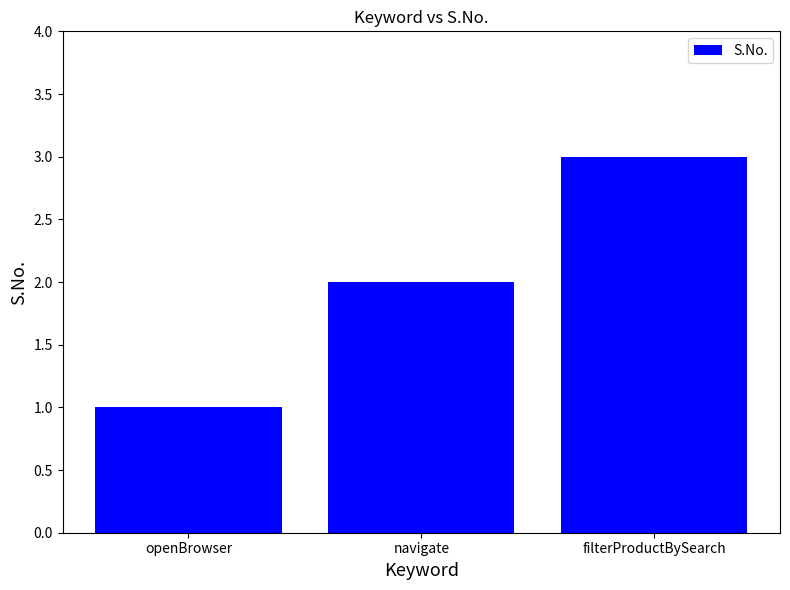

What is the maximum value shown in the chart?

3